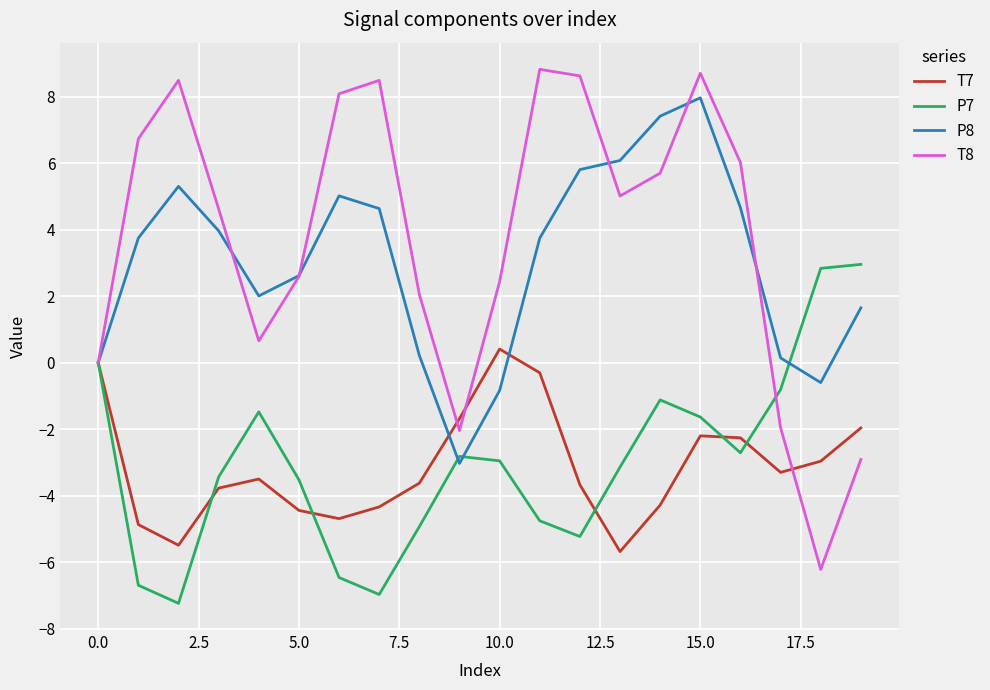

Rank the series by their maximum value, from lowest to highest.

T7, P7, P8, T8